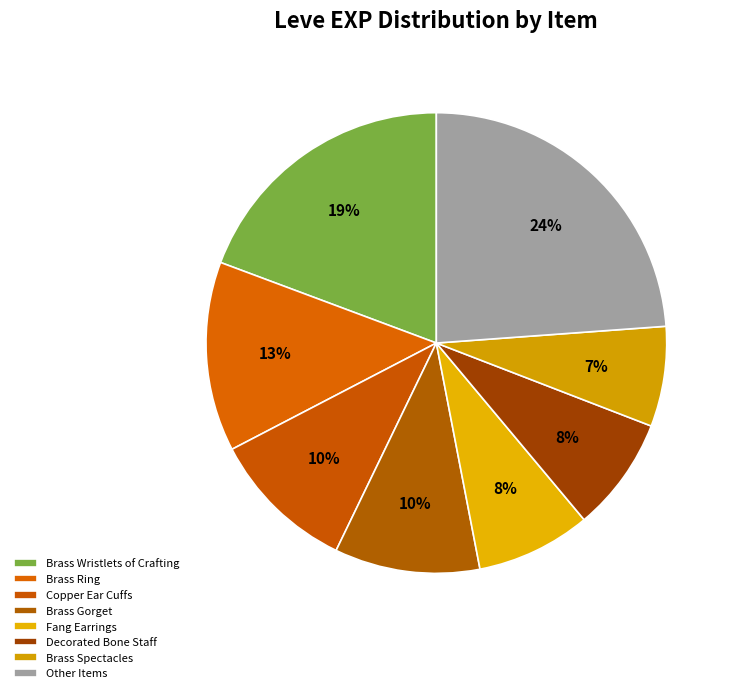

Is Fang Earrings the majority of the pie?

No